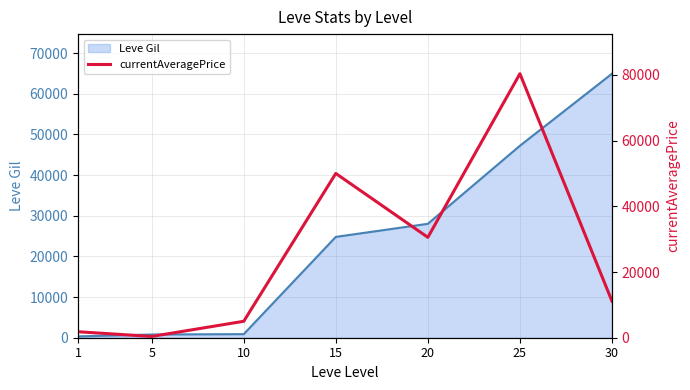

How many data points are above 11130?

4